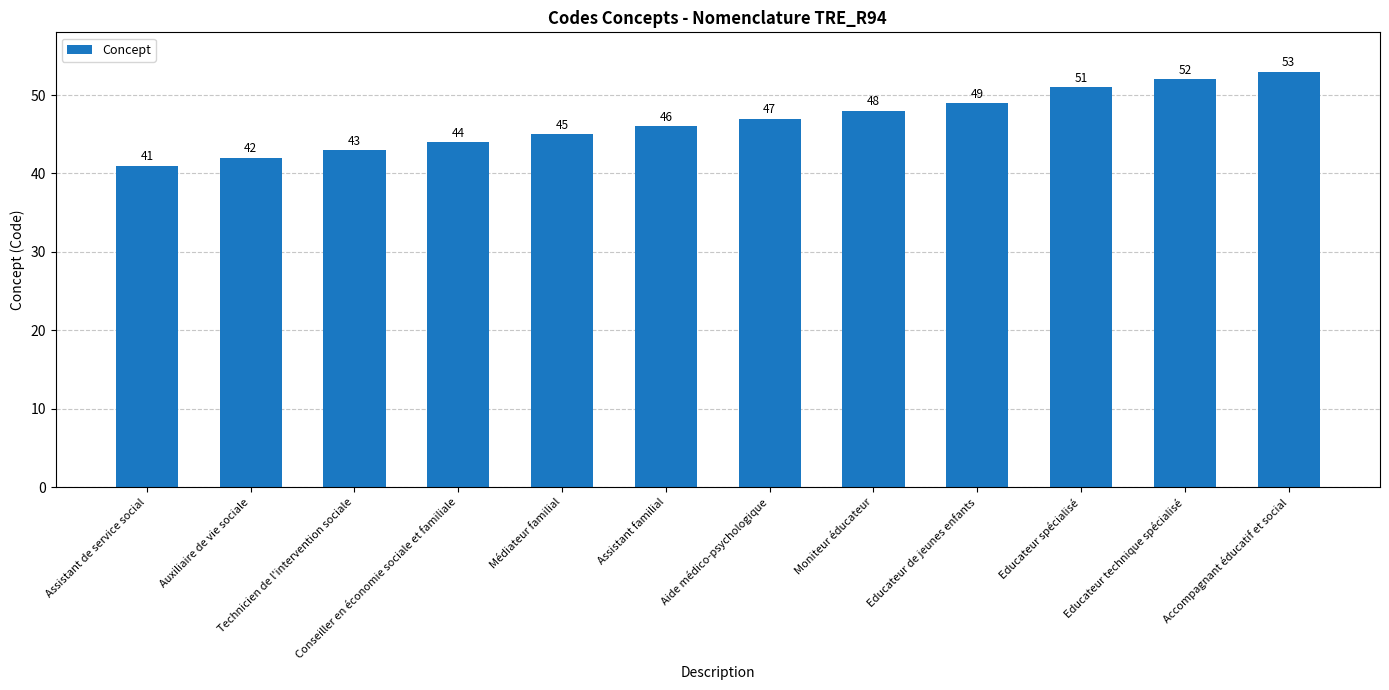

Rank the categories by value from highest to lowest.

Accompagnant éducatif et social, Educateur technique spécialisé, Educateur spécialisé, Educateur de jeunes enfants, Moniteur éducateur, Aide médico-psychologique, Assistant familial, Médiateur familial, Conseiller en économie sociale et familiale, Technicien de l'intervention sociale, Auxiliaire de vie sociale, Assistant de service social